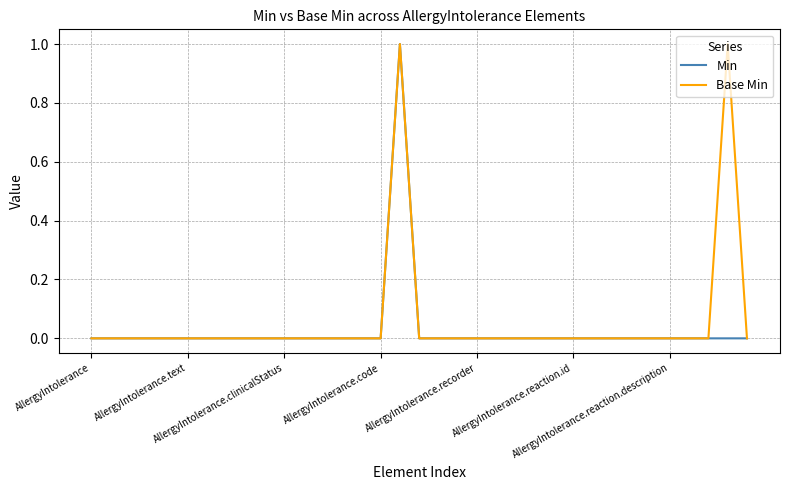

How many lines are shown in the chart?

2